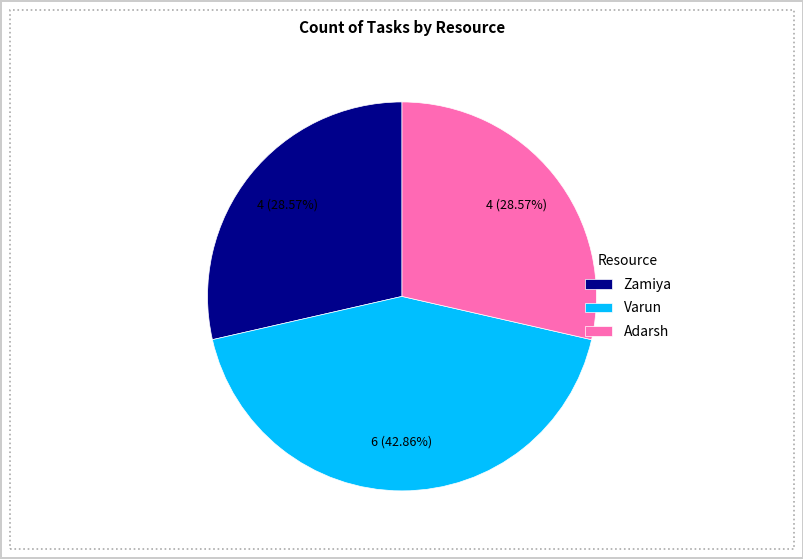

How many slices are in this pie chart?

3